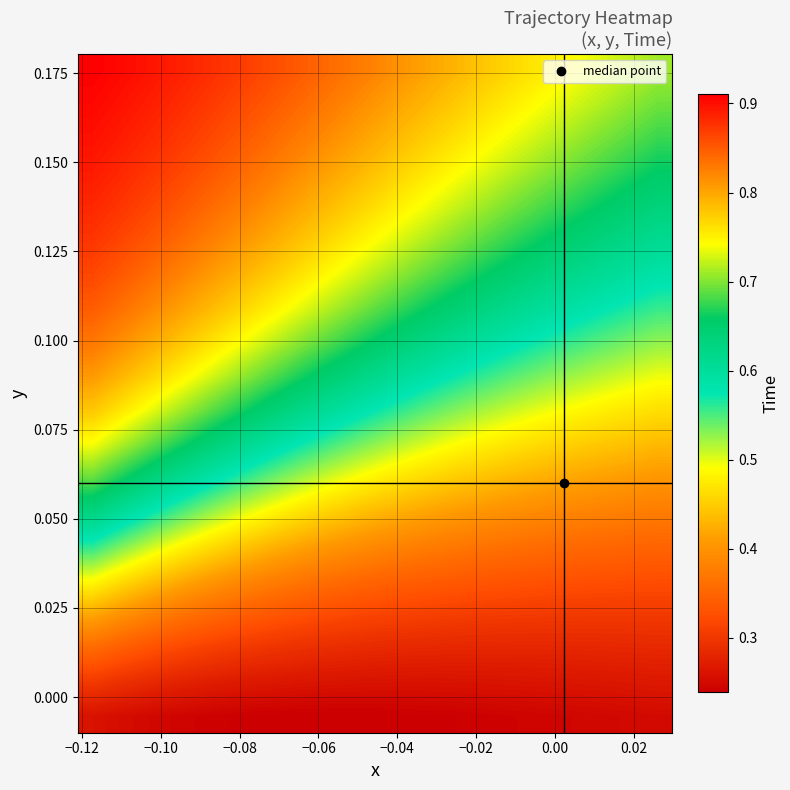

How many data points does each series have?

20